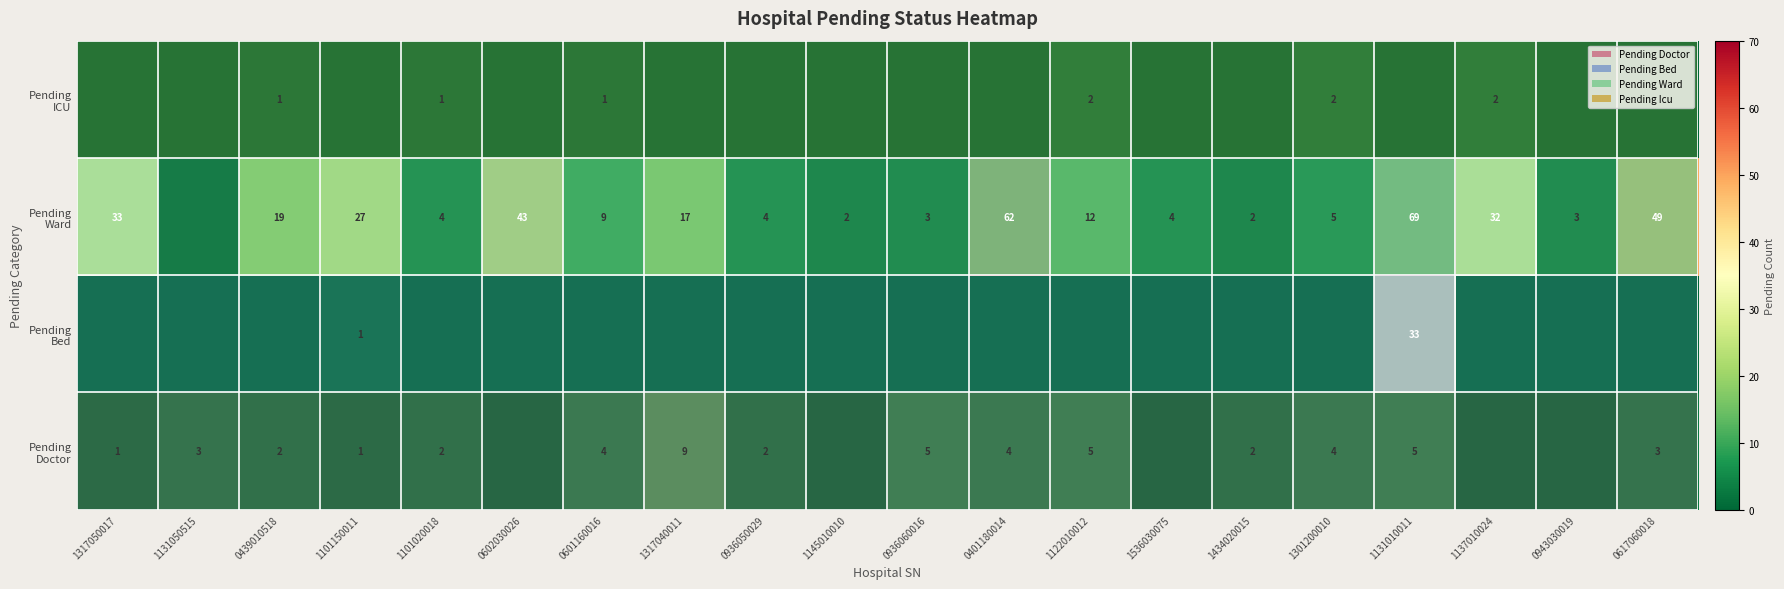

What is the difference between the maximum and second lowest values in the Pending Ward series?

67